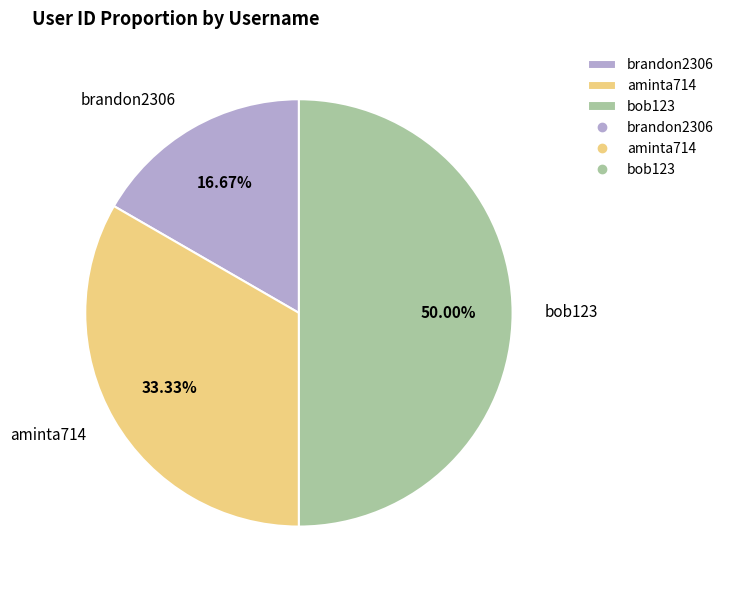

Which slice is the largest?

bob123